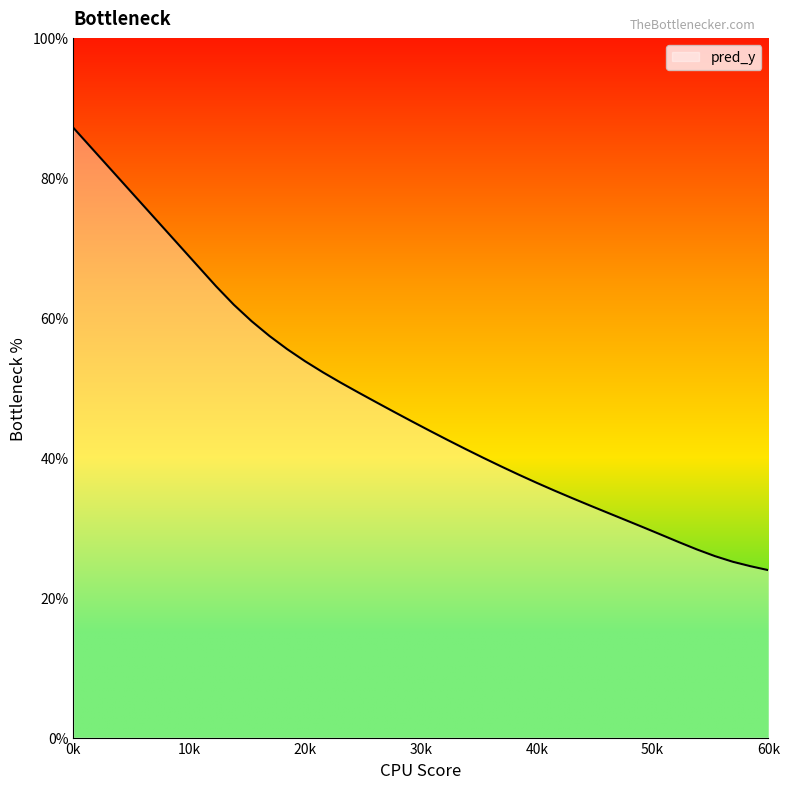

What is the minimum value shown in the chart?

23.9